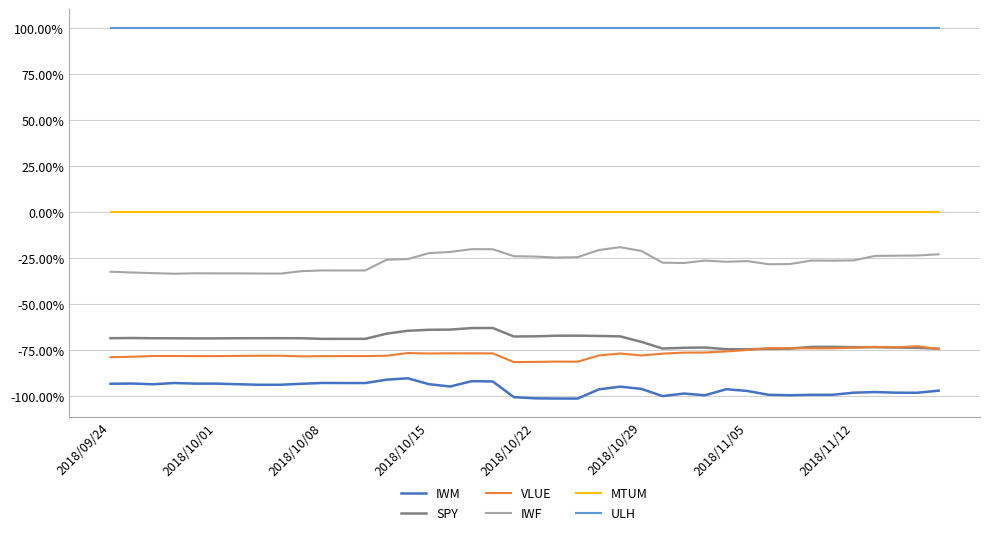

Which series has the widest spread of values?

IWF